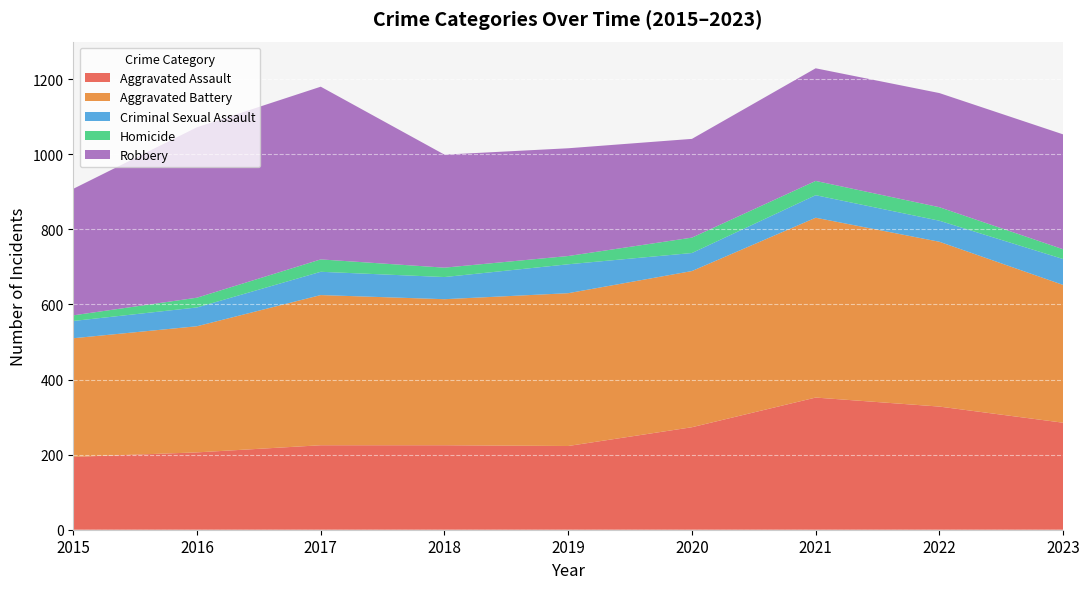

Reading left to right, transcribe all the data shown in this chart.

Aggravated Assault: 194	206	225	225	223	273	352	328	285
Aggravated Battery: 316	336	400	389	407	416	479	439	367
Criminal Sexual Assault: 46	50	62	59	77	48	60	56	69
Homicide: 15	26	33	25	22	41	38	36	26
Robbery: 337	454	460	301	287	263	300	304	306